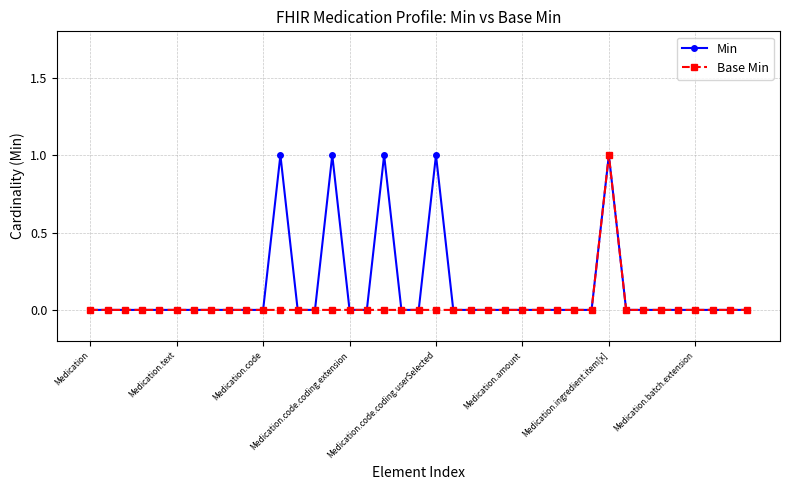

Rank the series by their average value, from lowest to highest.

Base Min, Min